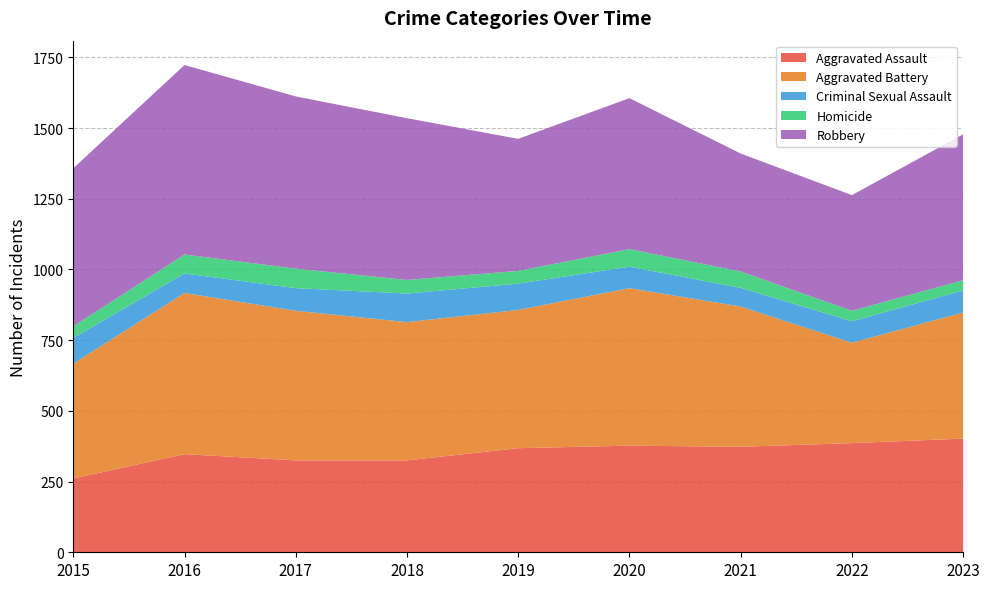

Reading left to right, extract all data points from this chart.

Aggravated Assault: 2015=261	2016=347	2017=325	2018=325	2019=368	2020=377	2021=373	2022=386	2023=402
Aggravated Battery: 2015=406	2016=570	2017=529	2018=489	2019=489	2020=557	2021=496	2022=355	2023=446
Criminal Sexual Assault: 2015=91	2016=69	2017=80	2018=101	2019=93	2020=76	2021=66	2022=76	2023=78
Homicide: 2015=41	2016=67	2017=69	2018=48	2019=45	2020=62	2021=58	2022=37	2023=36
Robbery: 2015=559	2016=670	2017=609	2018=572	2019=467	2020=534	2021=417	2022=409	2023=516